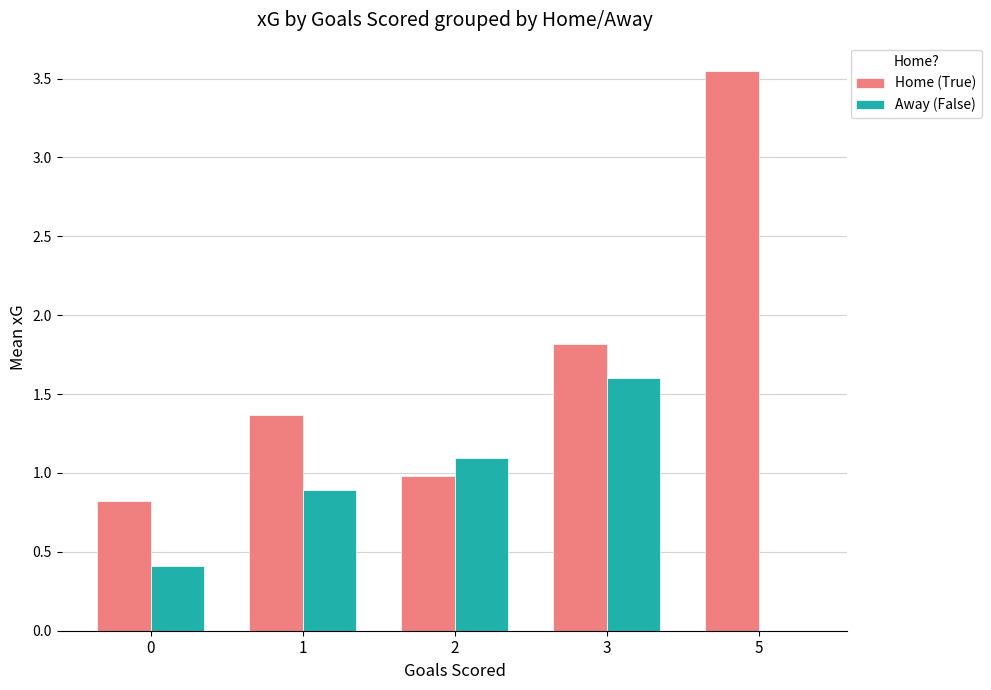

Is the value of Home (True) at 5 greater than the value of Away (False) at 5?

Yes